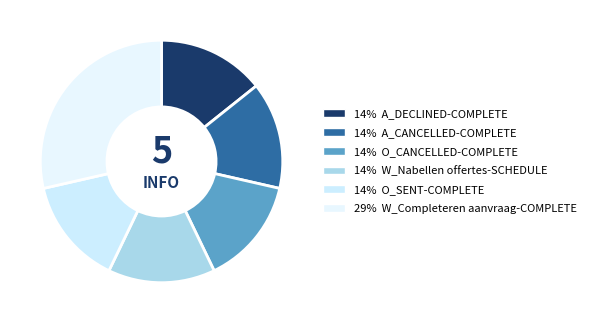

Is there a majority slice in this chart?

No